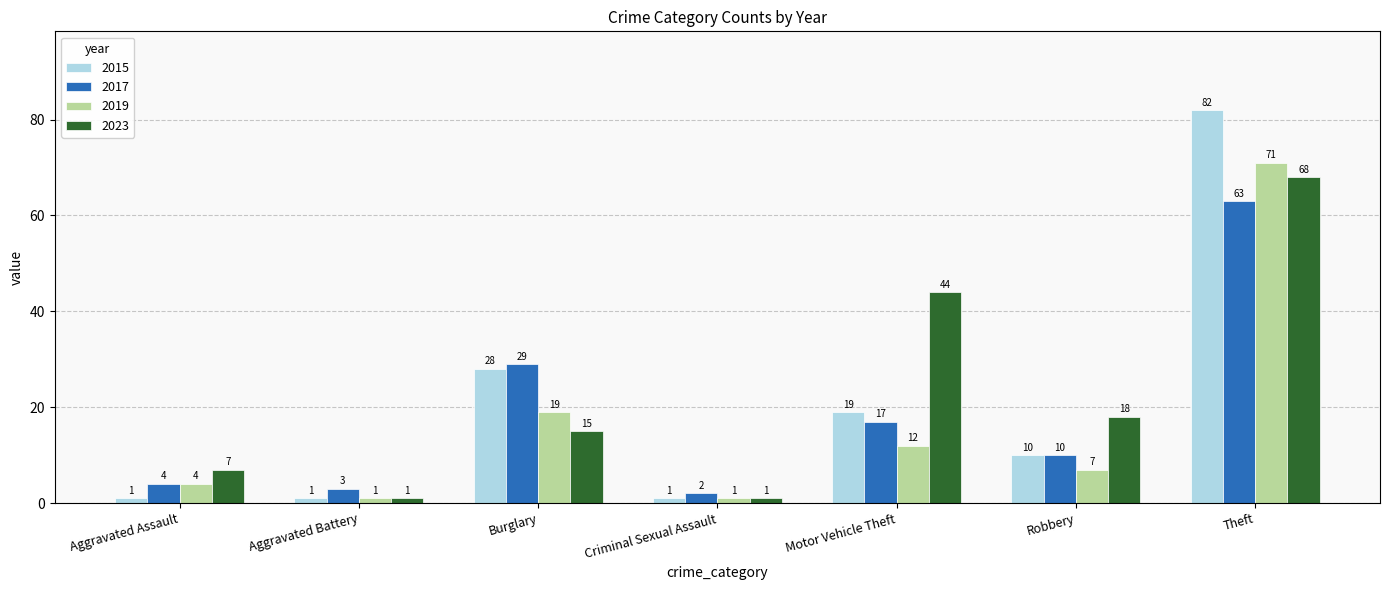

List the series in order of their peak value, lowest first.

2017, 2023, 2019, 2015